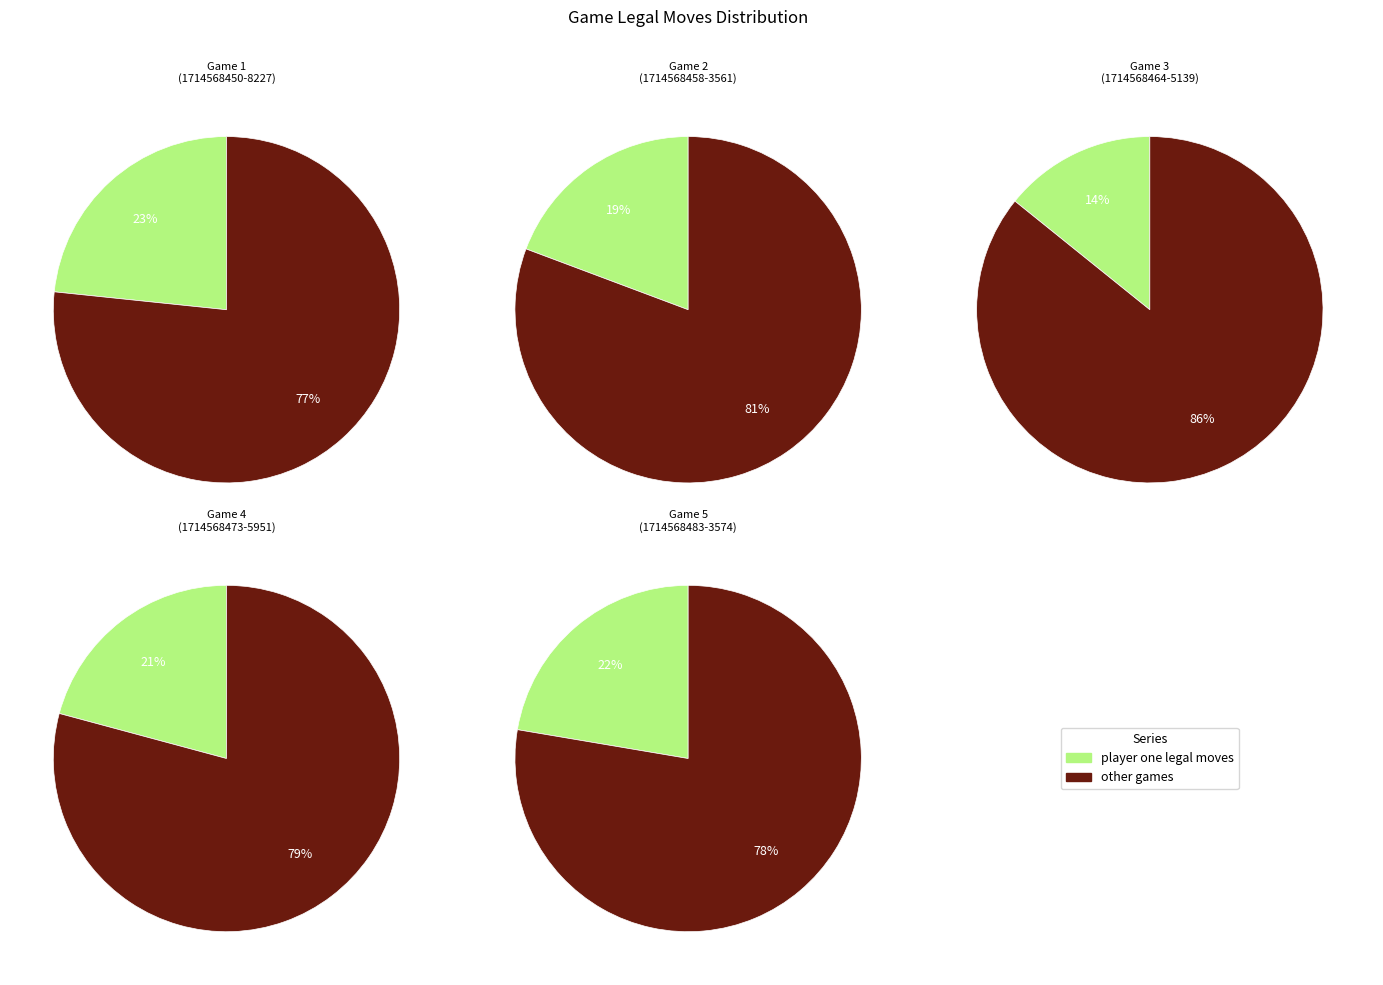

What percentage is the 1714568450-8227 slice, to the nearest percent?

23%